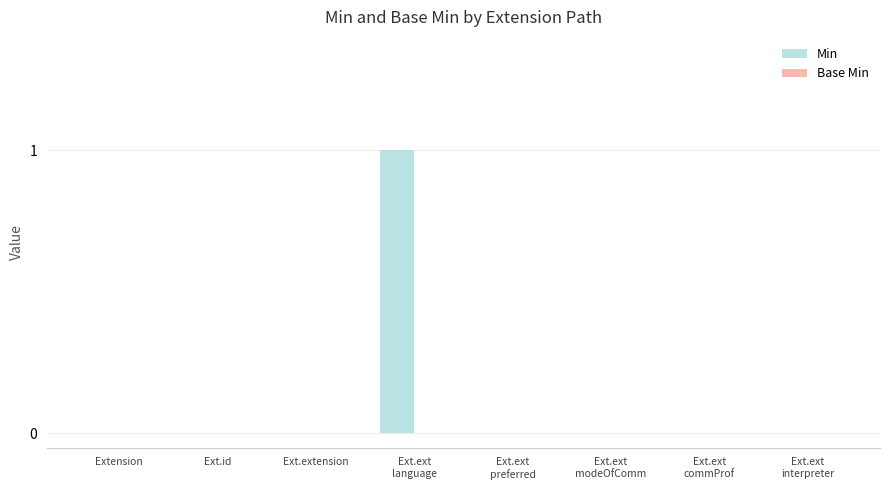

Is it true that the value at Ext.id is 0?

True